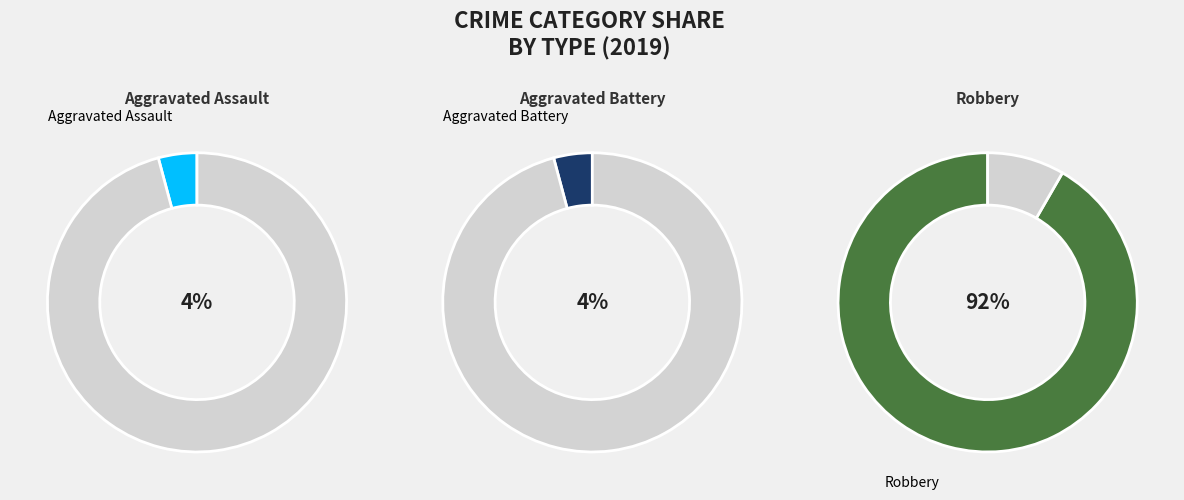

Does Criminal Sexual Assault account for over 50% of the chart?

No